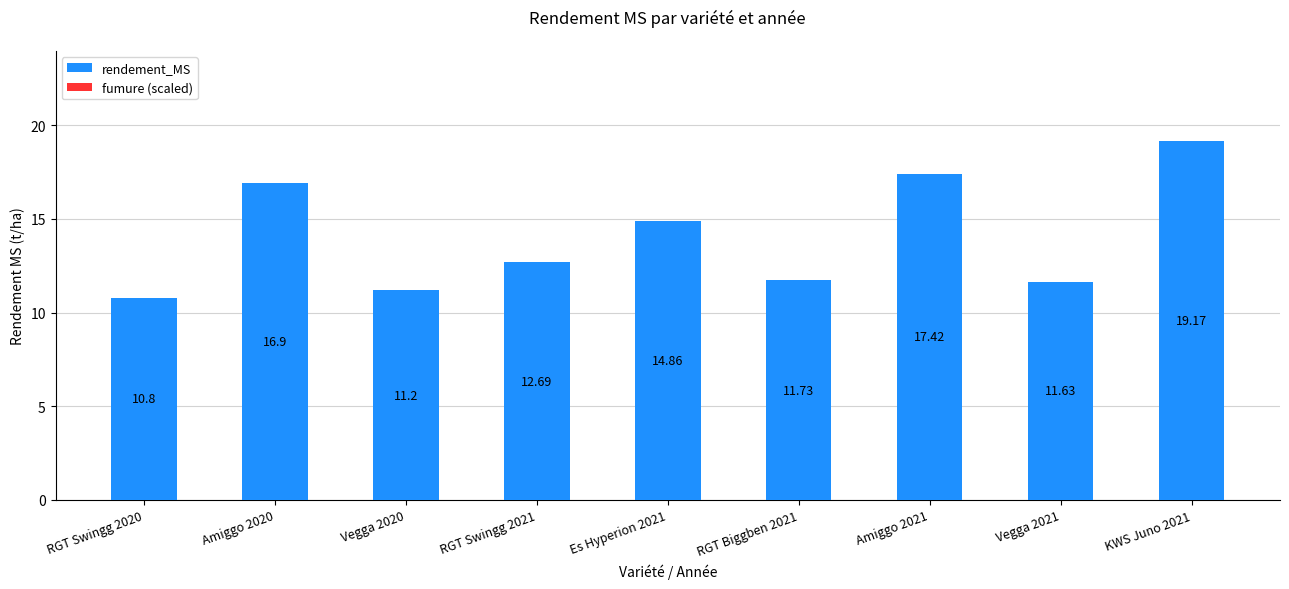

What is the difference between the maximum and minimum values?

8.4